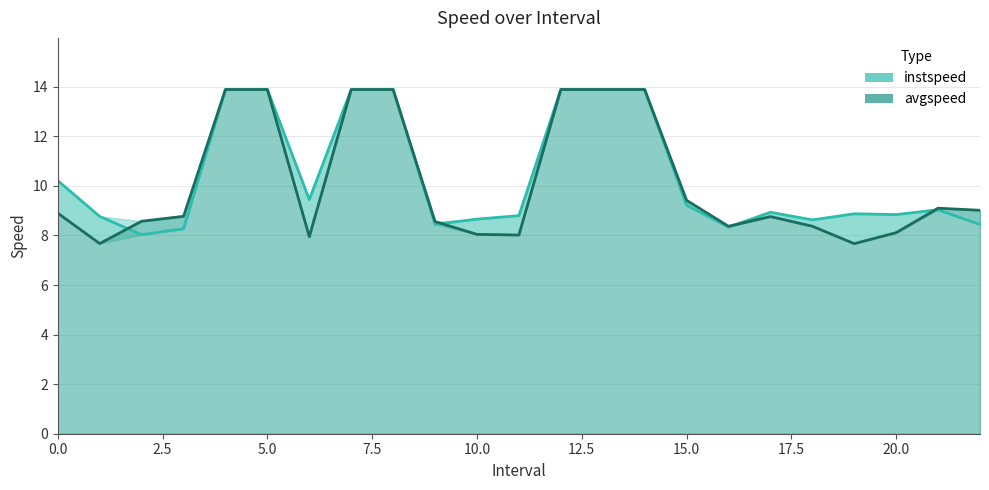

Which has a higher value, 12.5 or 16?

12.5